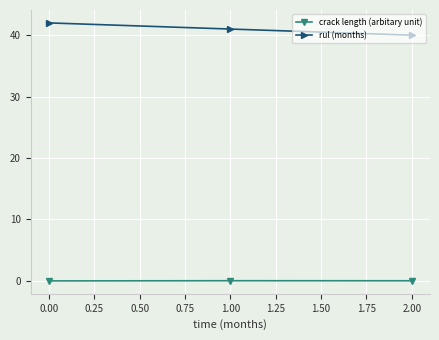

Is it true that crack length (arbitary unit) equals 0.0 at 1.00?

True